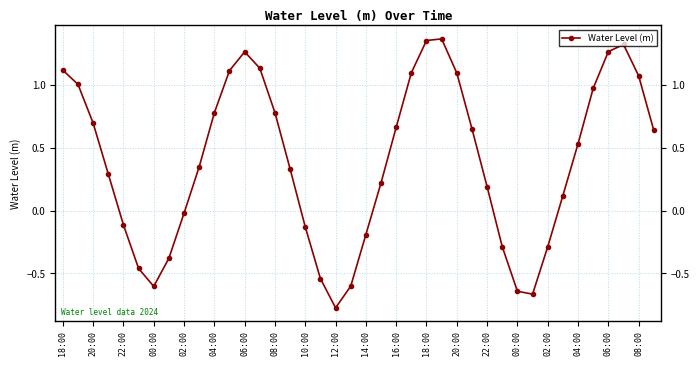

How many interior local peaks (higher than both neighbors) does the data have?

3